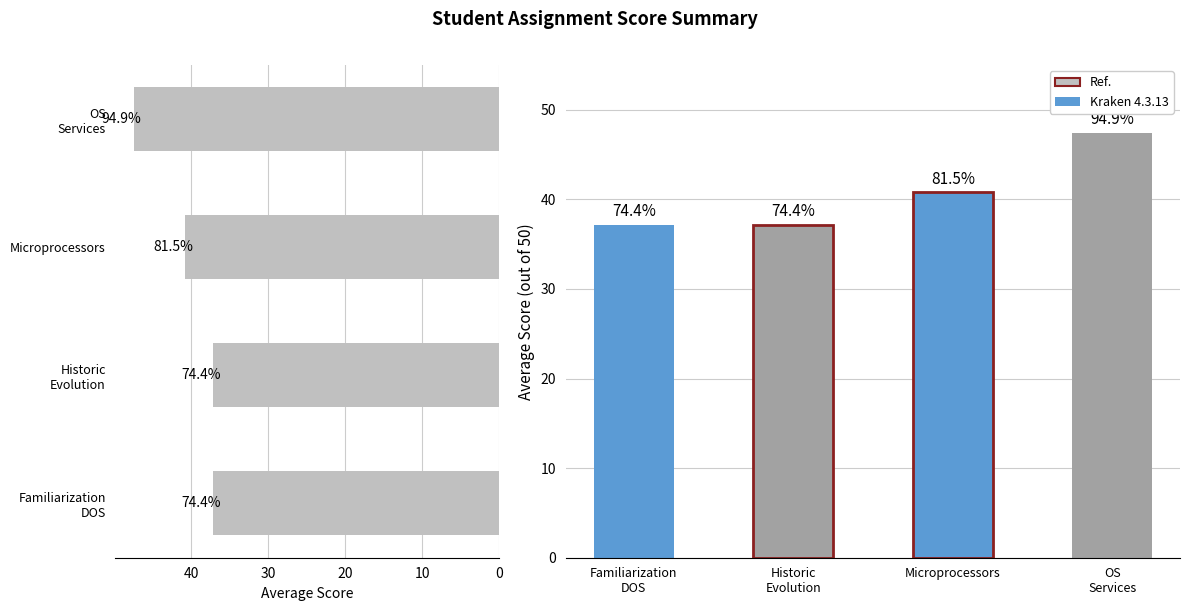

Reading right to left, transcribe all the data shown in this chart.

Horizontal Avg: 47.4	40.8	37.2	37.2
Avg Score: 47.4	40.8	37.2	37.2